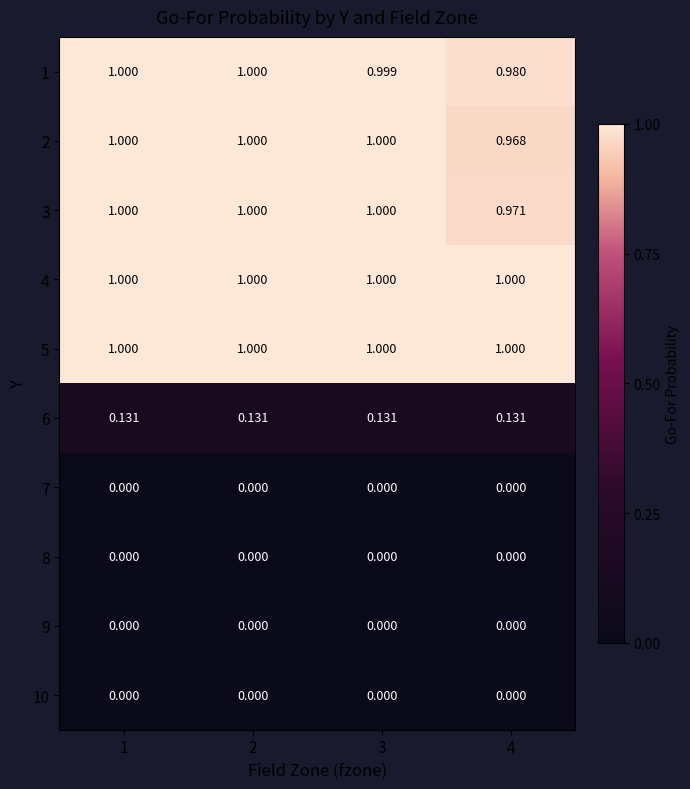

How many distinct data groups are displayed?

10